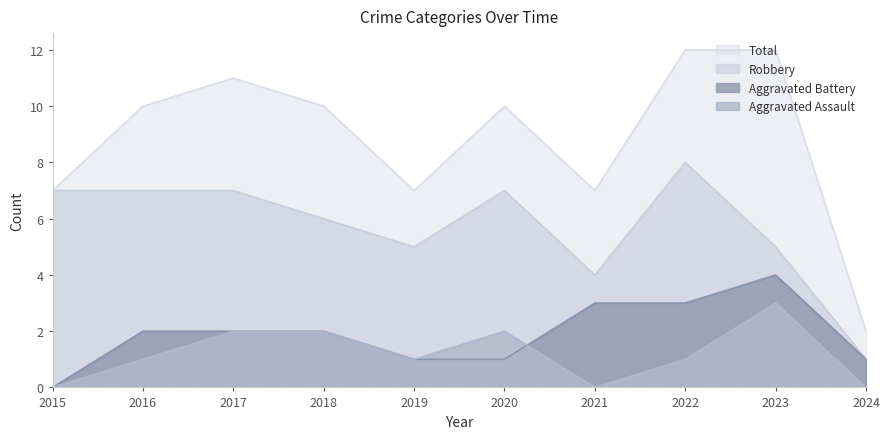

Which has a higher value, 2020 or 2016?

2020